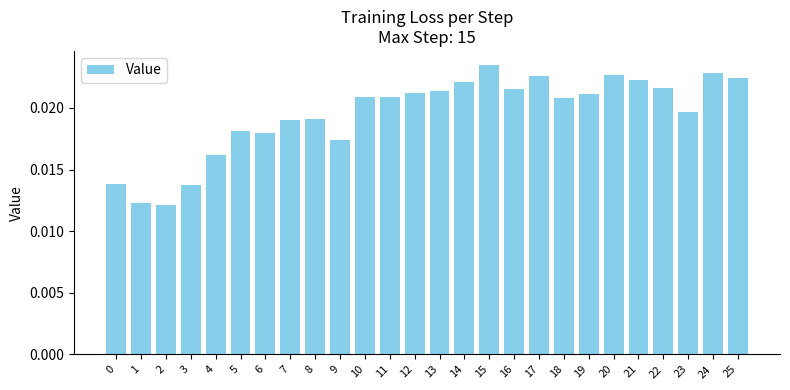

Which has a higher value, 25 or 22?

25